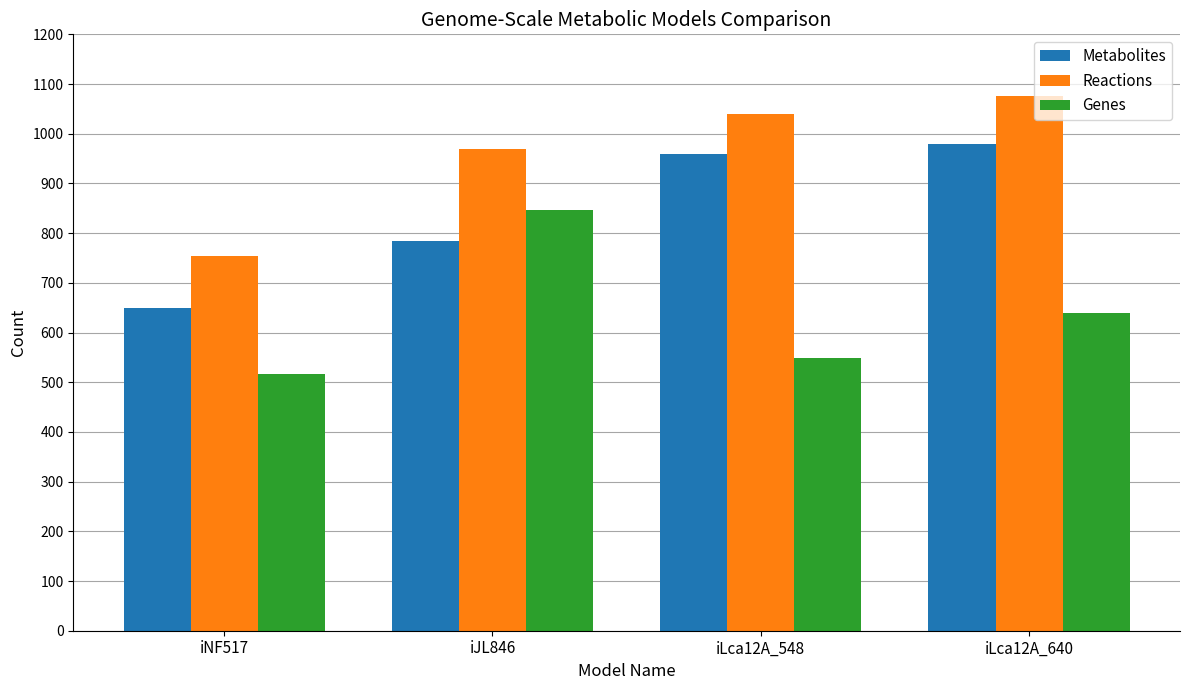

What position from the left is iLca12A_640?

4